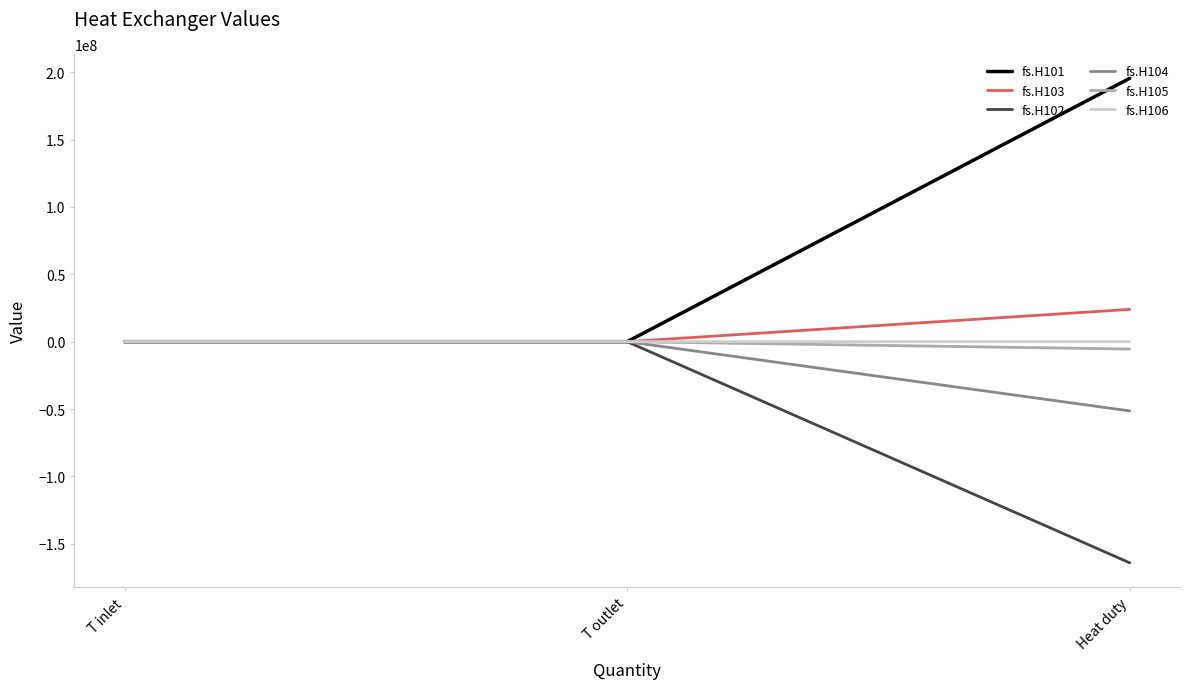

What is the difference between the maximum and minimum values in the fs.H105 series?

5464867.6